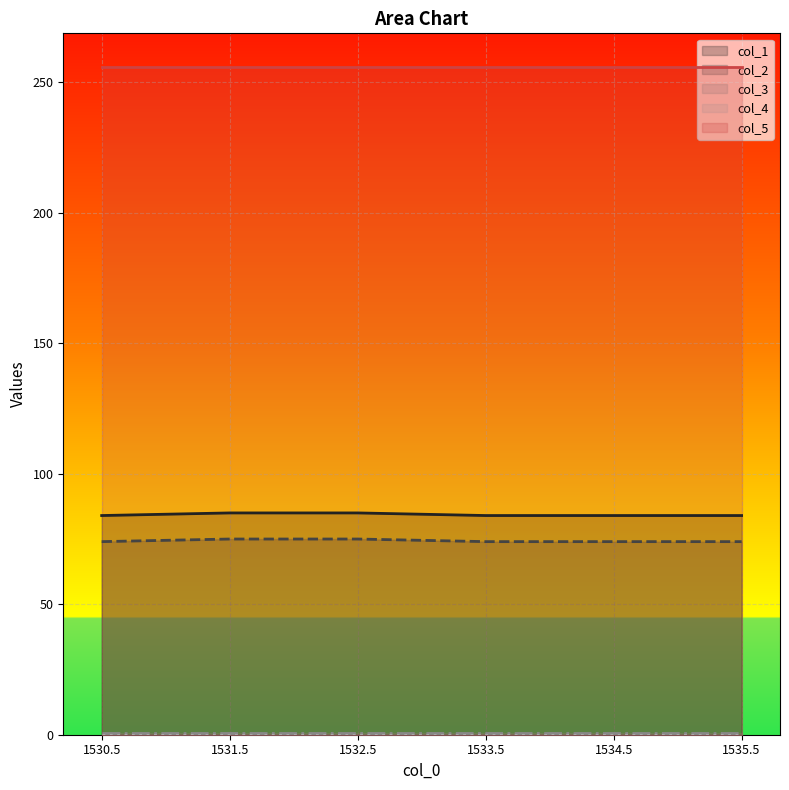

What is the label of the 2nd point from the left?

1531.5